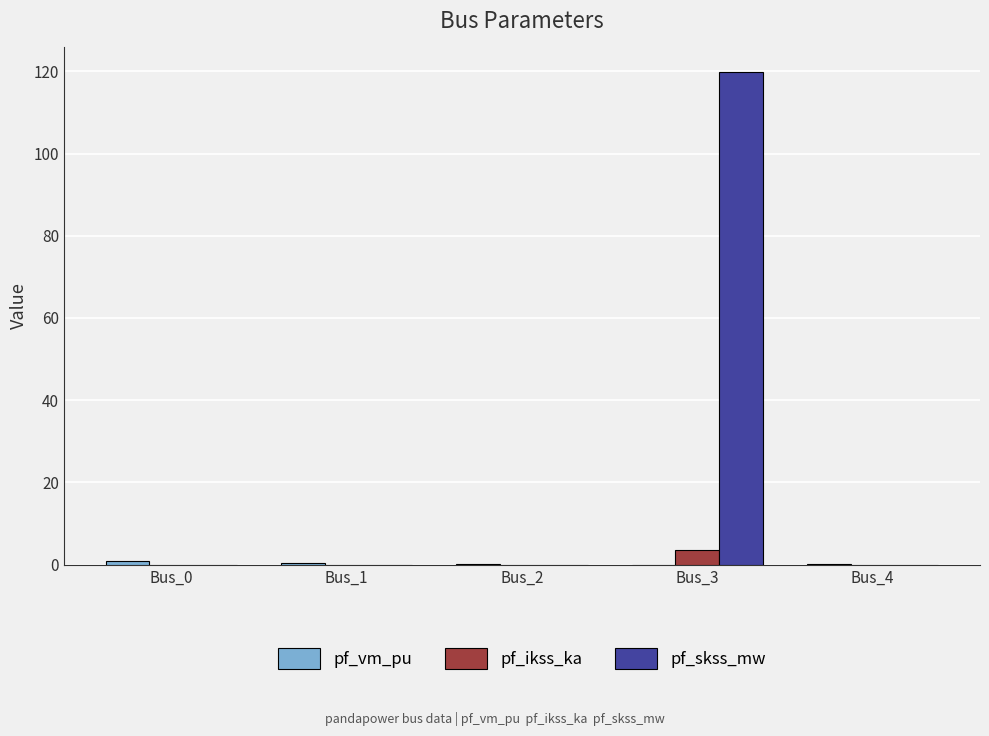

Which series changed the most between Bus_3 and Bus_4?

pf_skss_mw